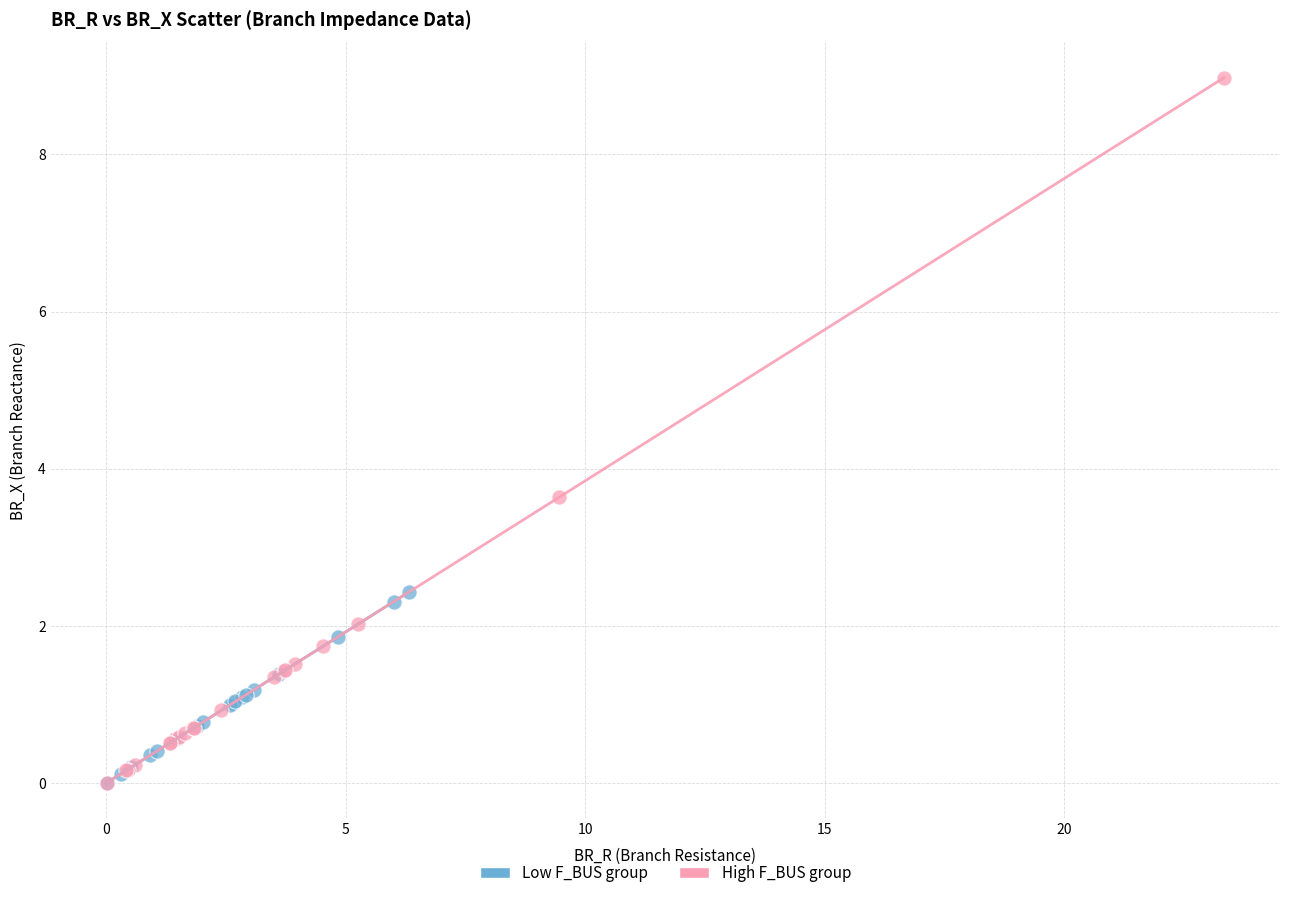

Which series has the widest spread of Y values?

High F_BUS group